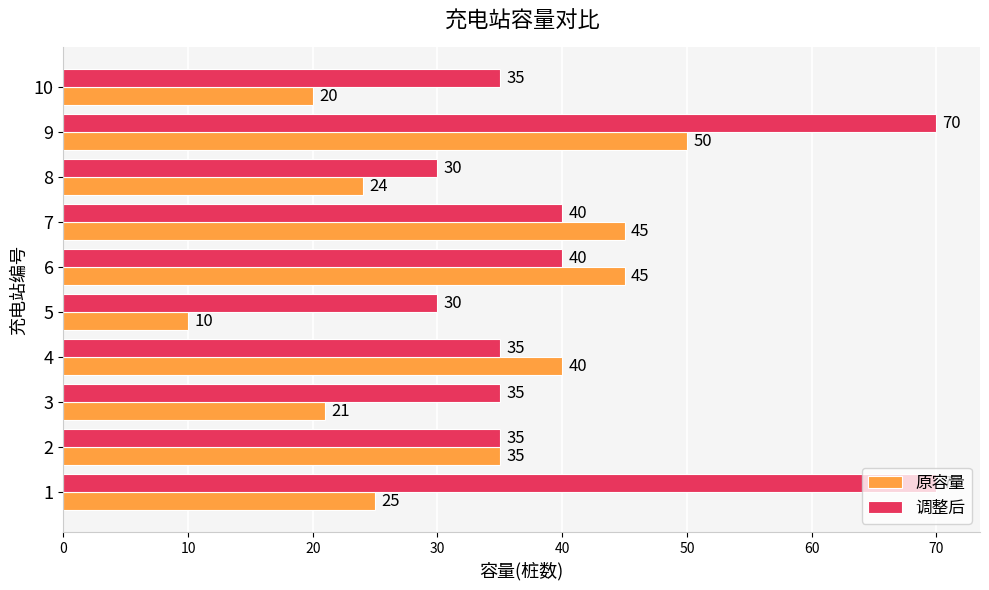

At which category does the chart reach its minimum across all series?

5